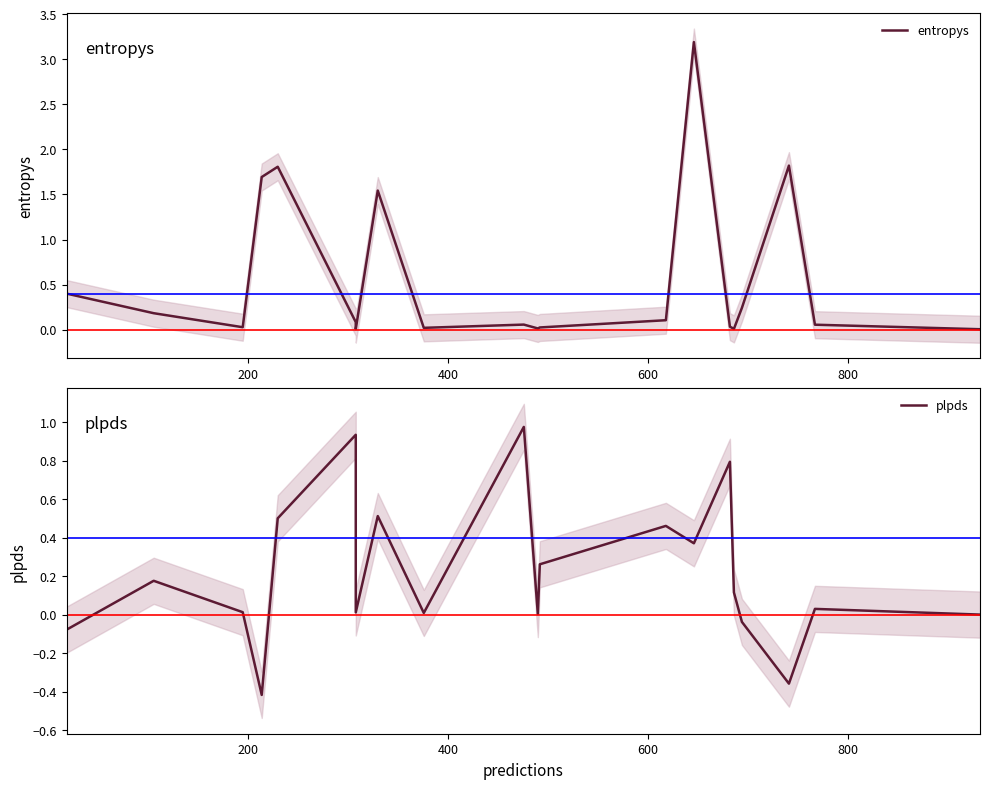

List the series in order of their overall mean, highest first.

entropys, plpds